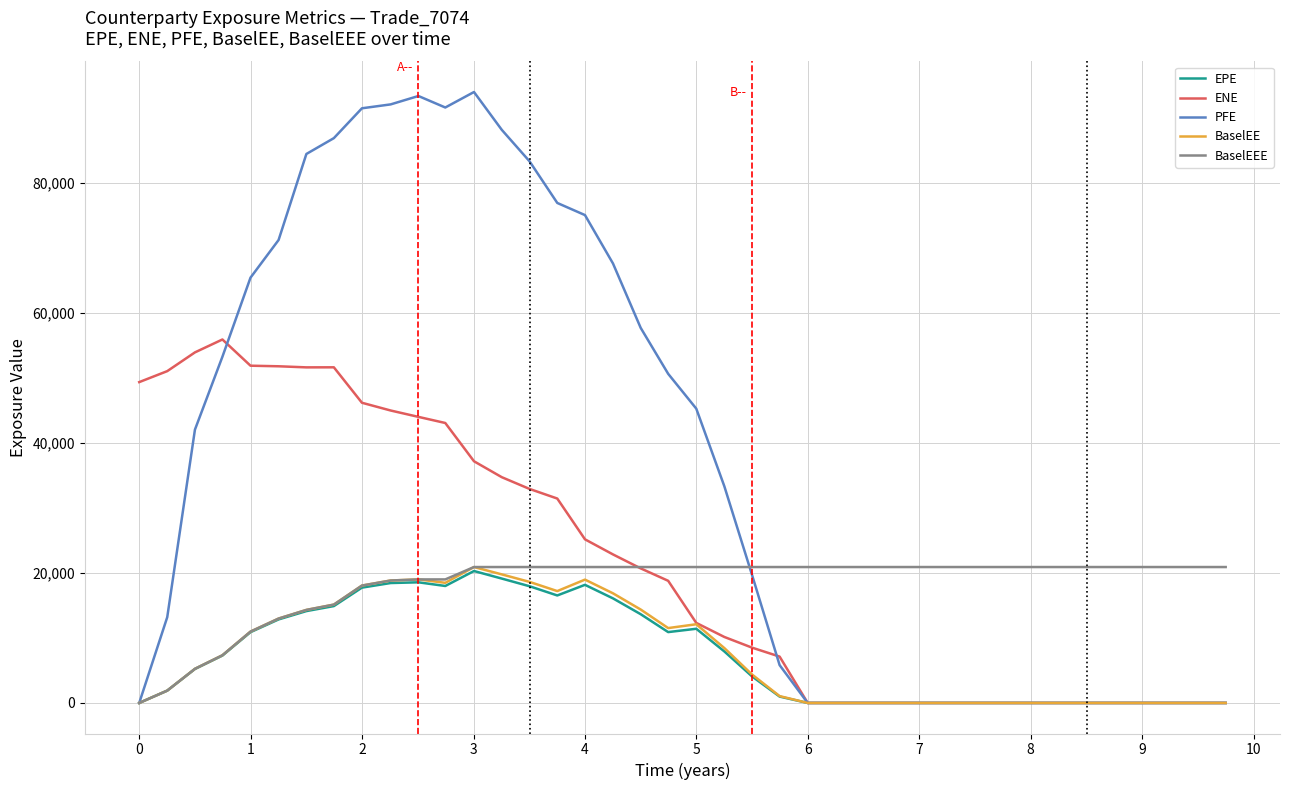

True or false: PFE and BaselEEE cross at least once.

True